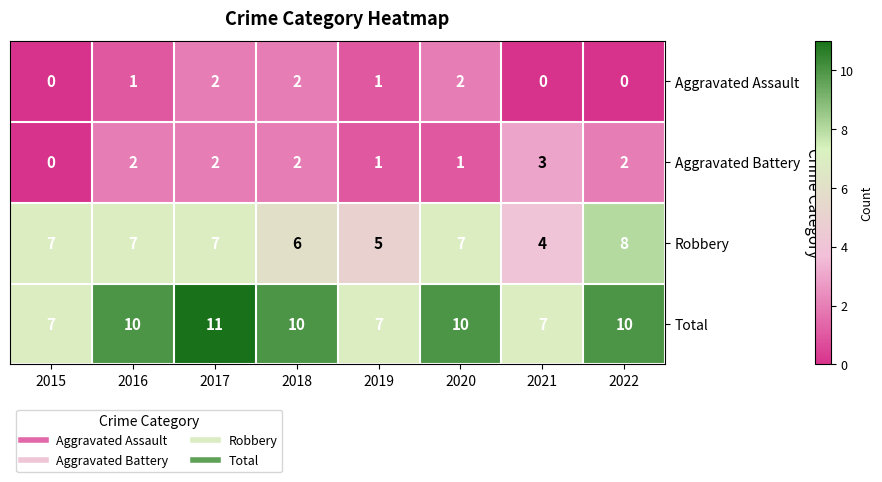

At 2020, list the series in order from smallest to largest.

Aggravated Battery, Aggravated Assault, Robbery, Total